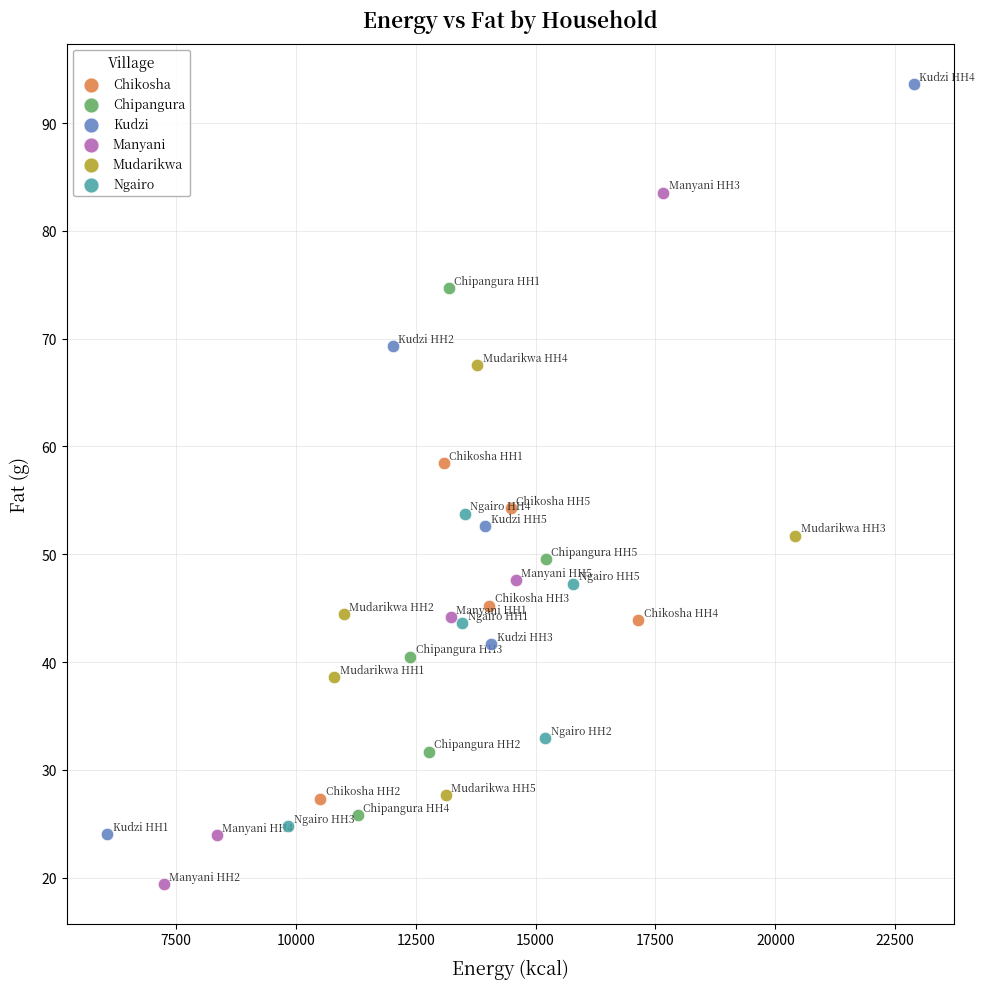

Which series reaches the maximum Y coordinate?

Kudzi